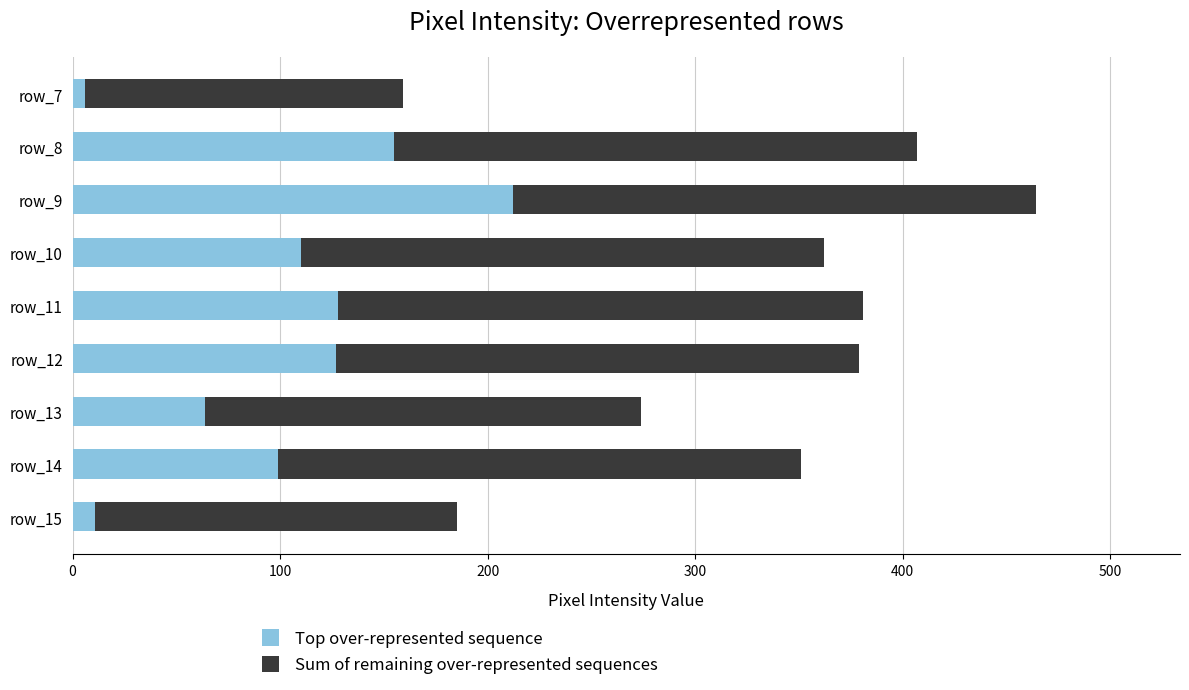

How many data points does each series have?

9